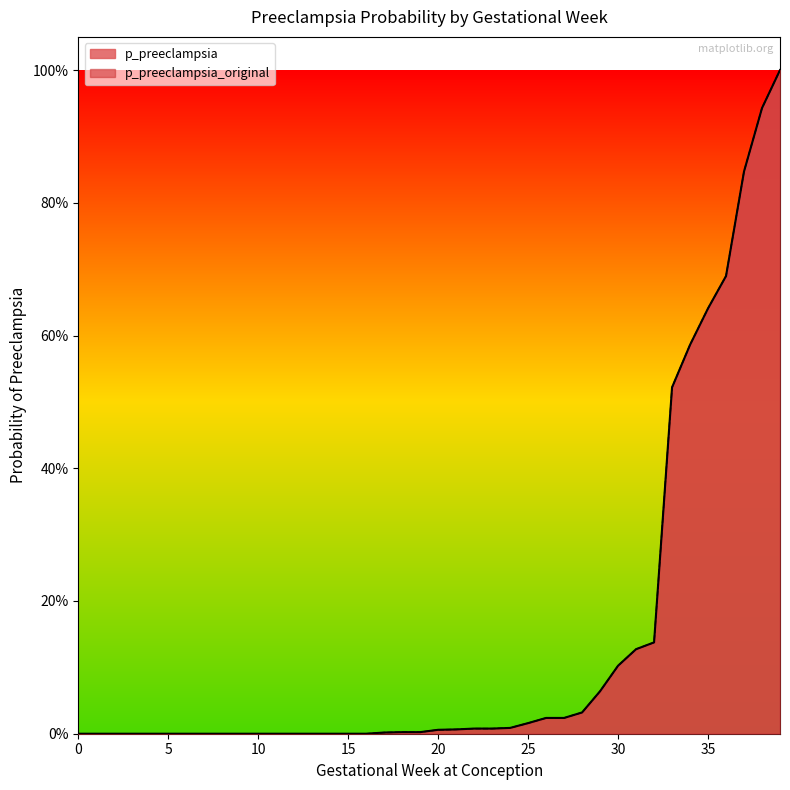

Which series changed the most between 12 and 18?

p_preeclampsia